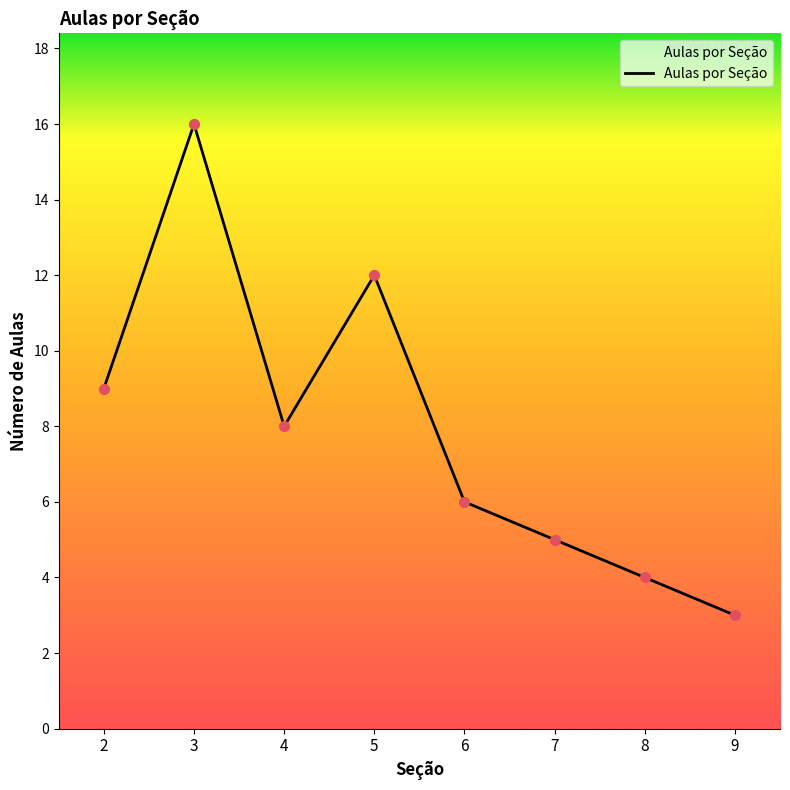

What is the ratio of the value at 3 to the value at 5?

1.3